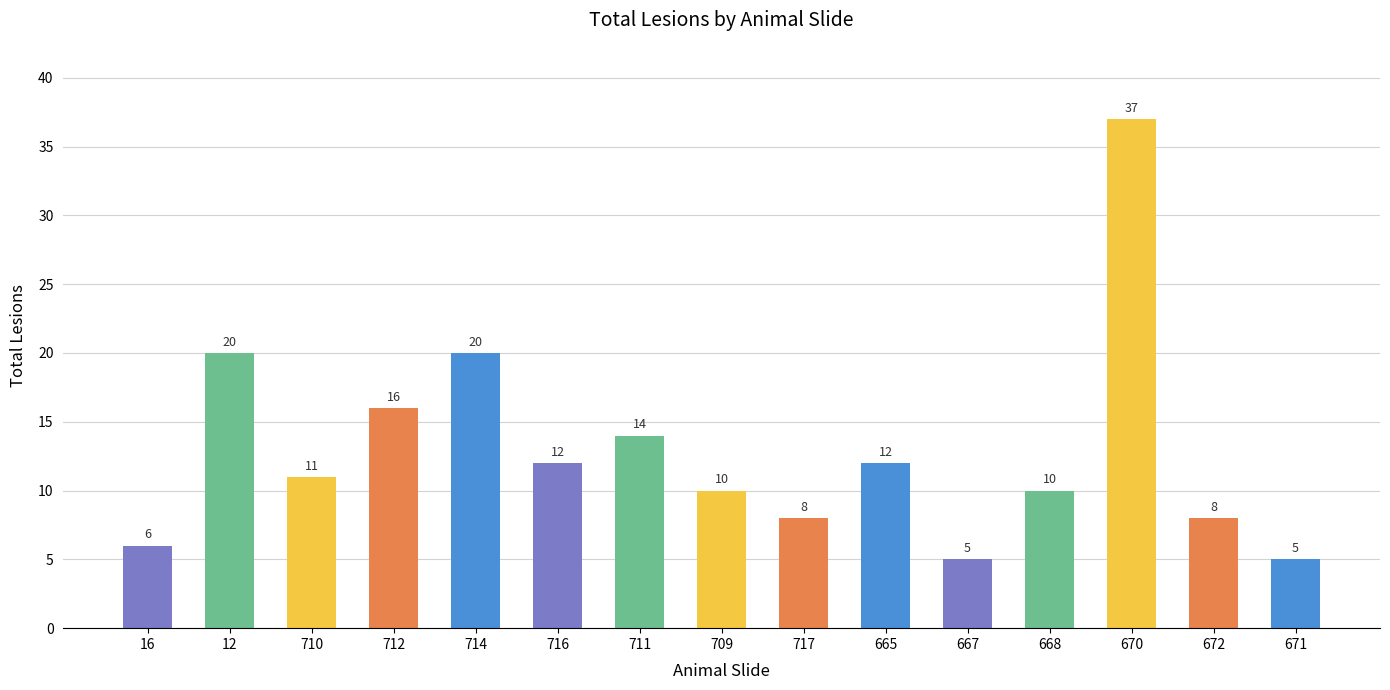

At which category does the chart reach its peak across all series?

670